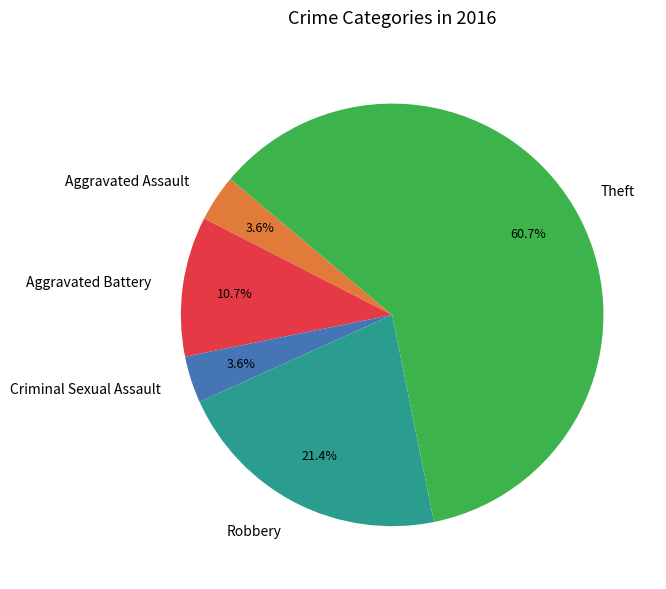

True or false: Robbery accounts for 21% of the total.

True